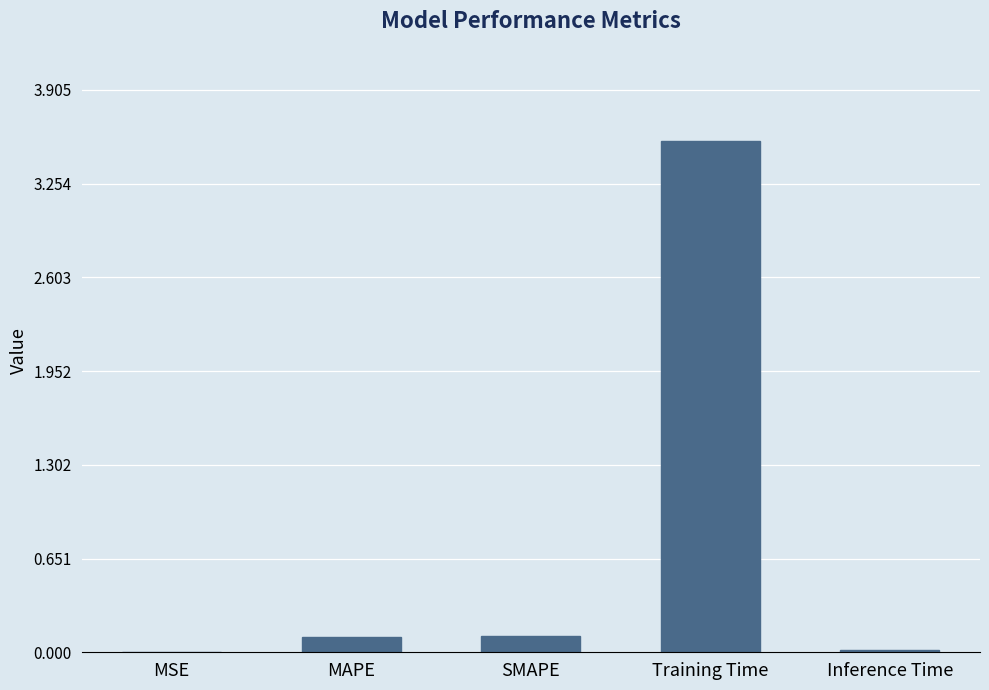

The chart shows a value of 0.0 at MSE. True or false?

True